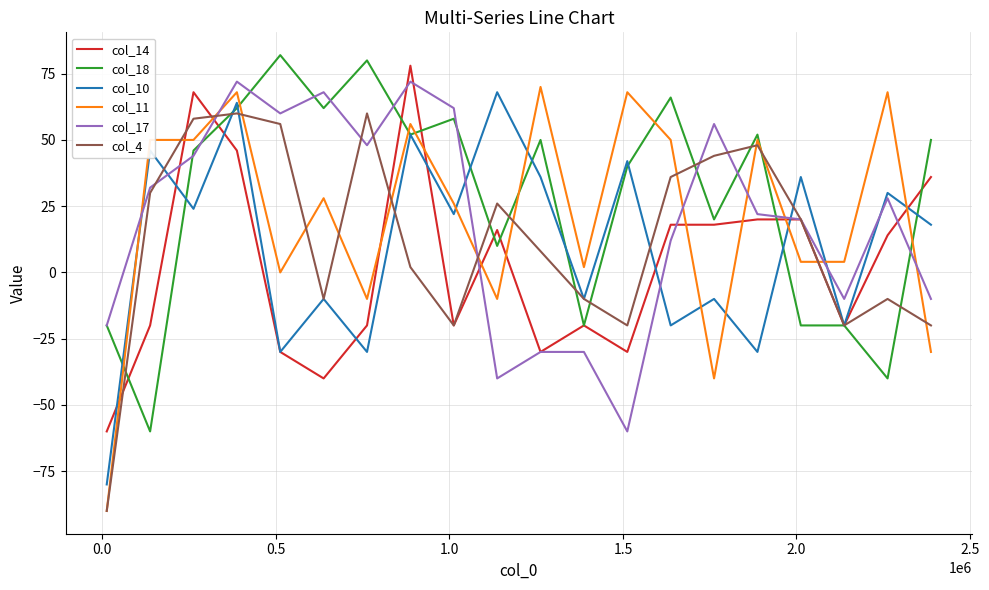

Which series has the largest range (max minus min)?

col_11